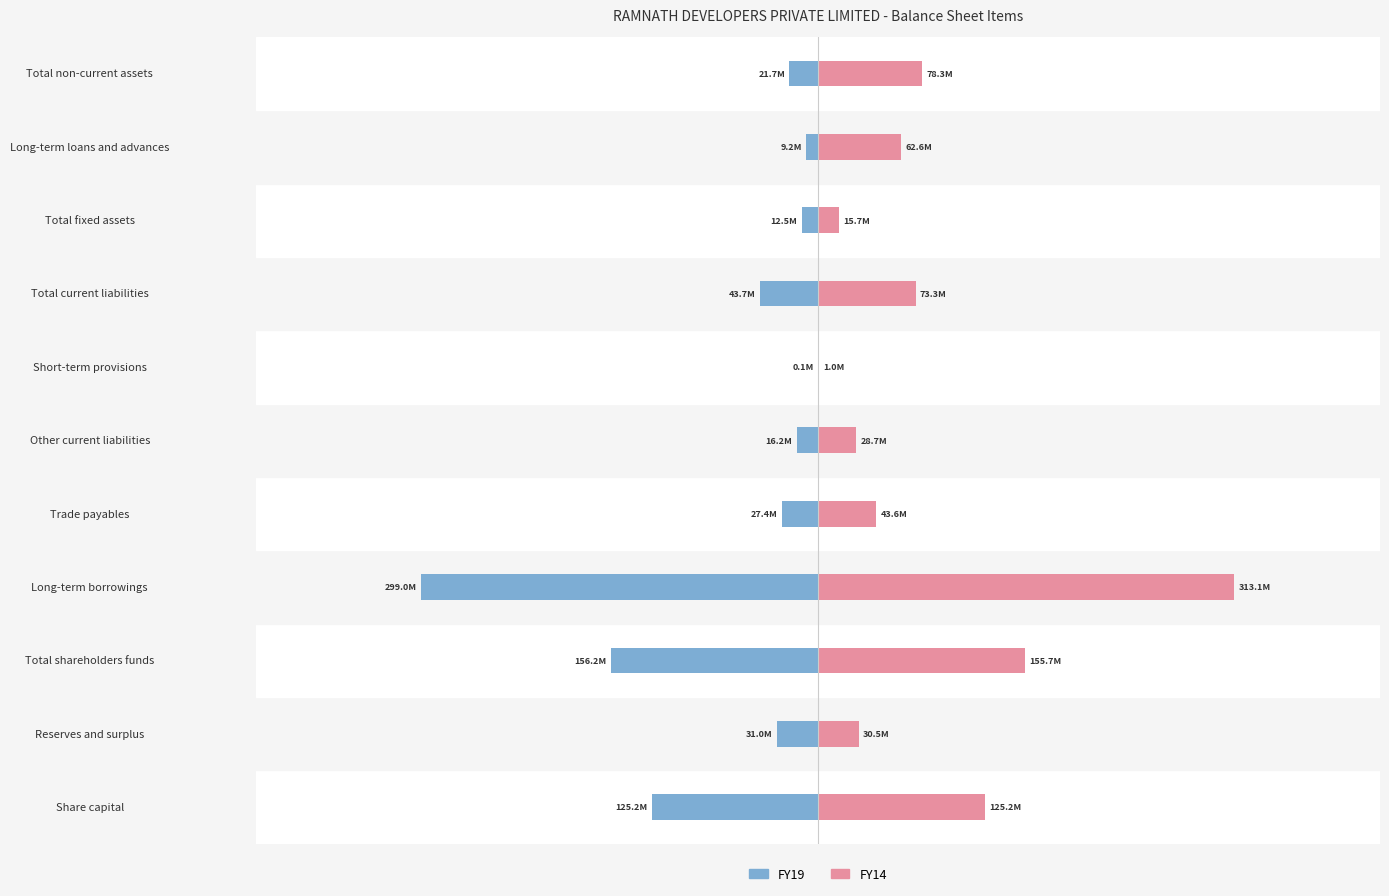

Which series has the widest spread of values?

FY14